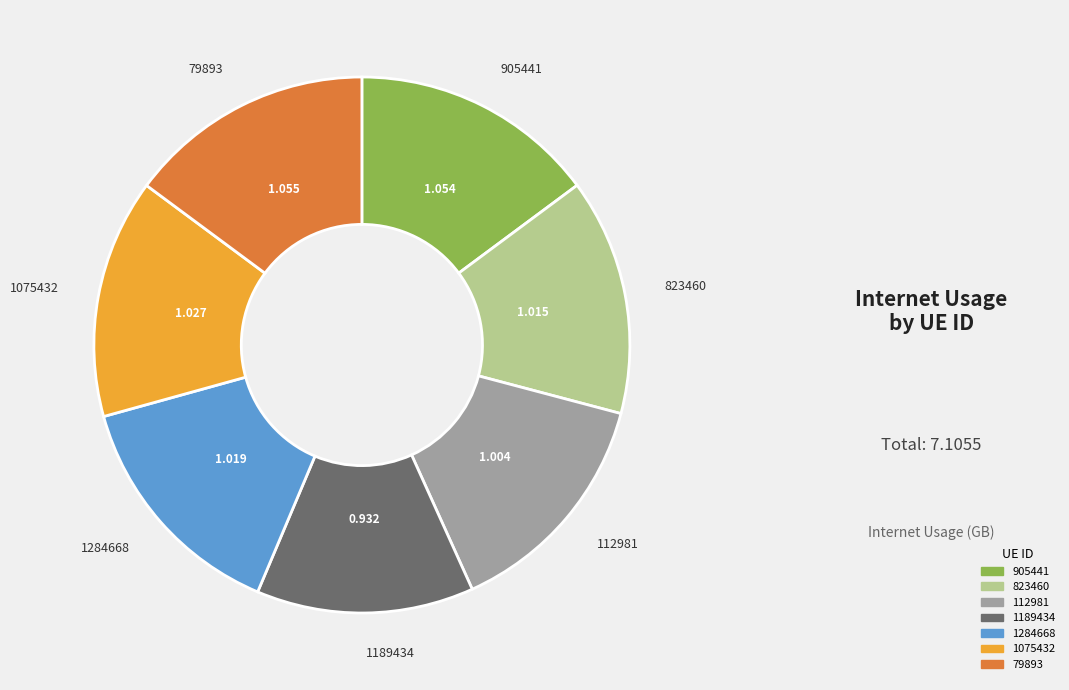

Is 1189434 the majority of the pie?

No